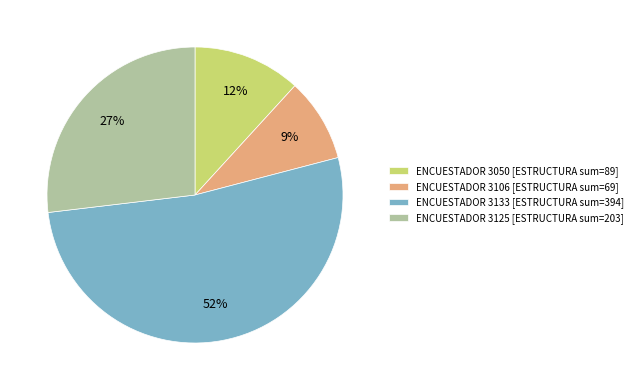

Approximately how many times larger is the value at ENCUESTADOR 3133 [ESTRUCTURA sum=394] compared to ENCUESTADOR 3125 [ESTRUCTURA sum=203]?

1.9